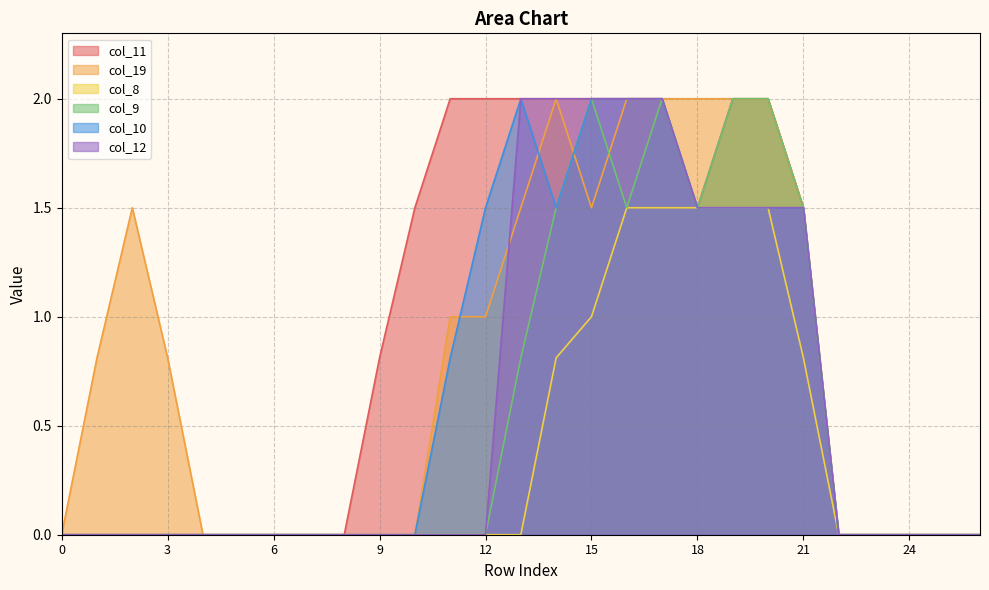

True or false: col_8 has a value of 1.5 at 20.

True